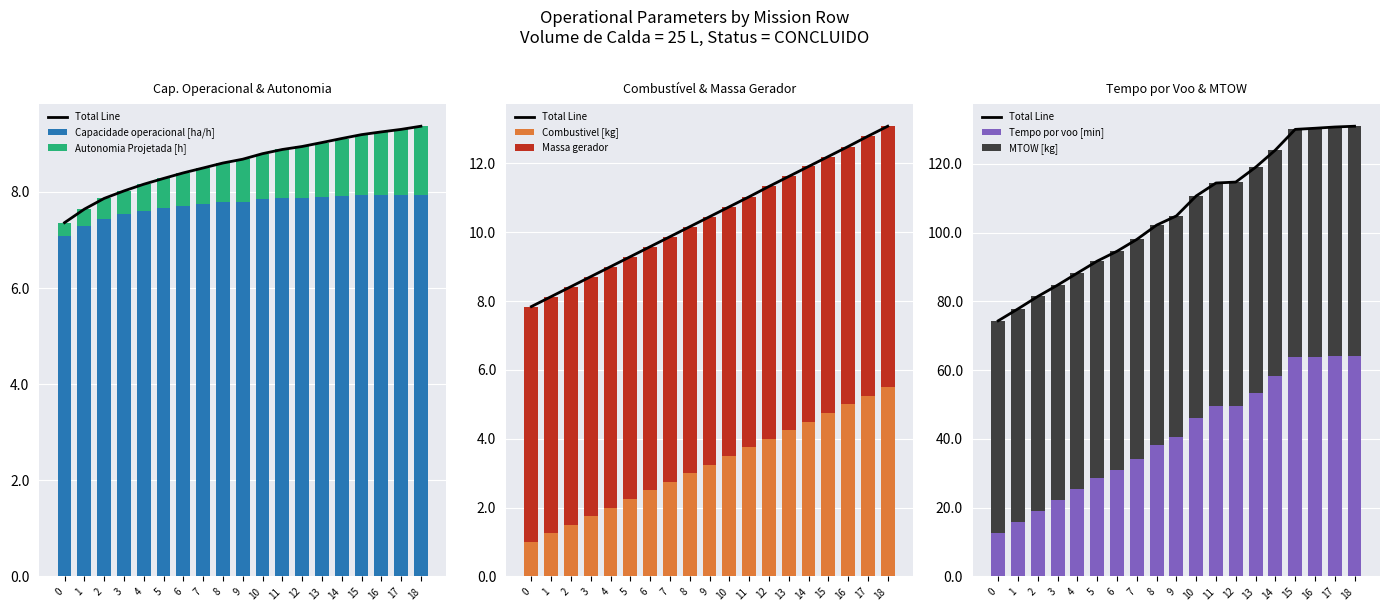

Which series has the largest range (max minus min)?

Tempo por voo [min]